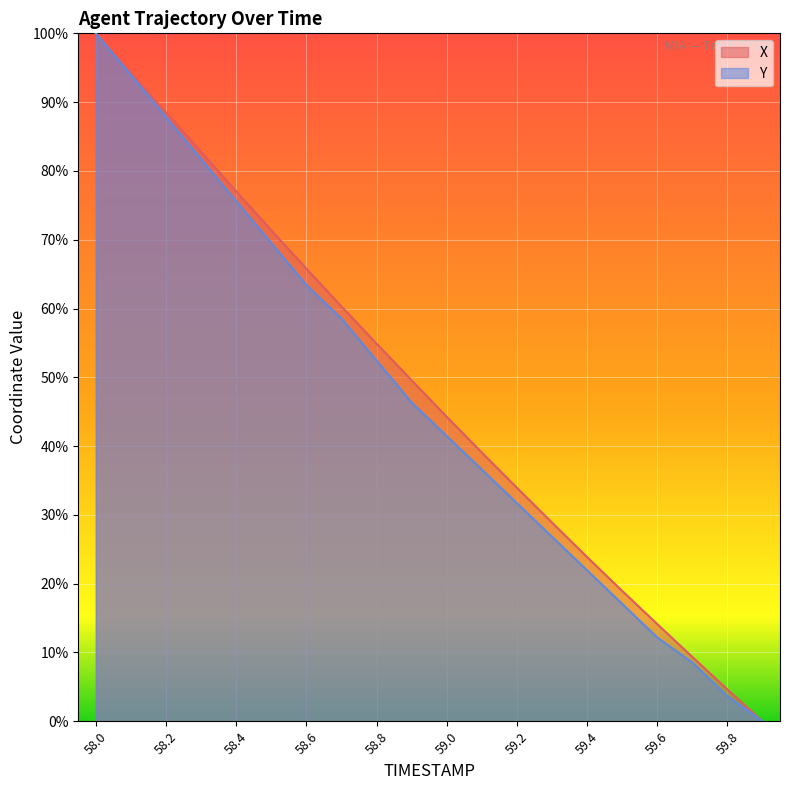

True or false: Y and X intersect in this chart.

False